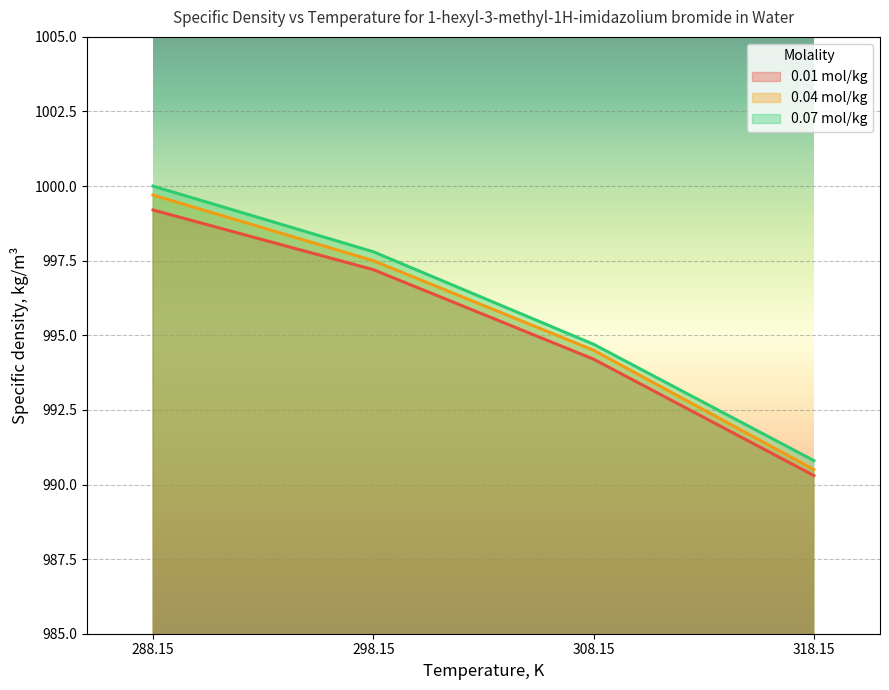

True or false: 0.04 mol/kg has more than 2 points higher than both neighbors.

False